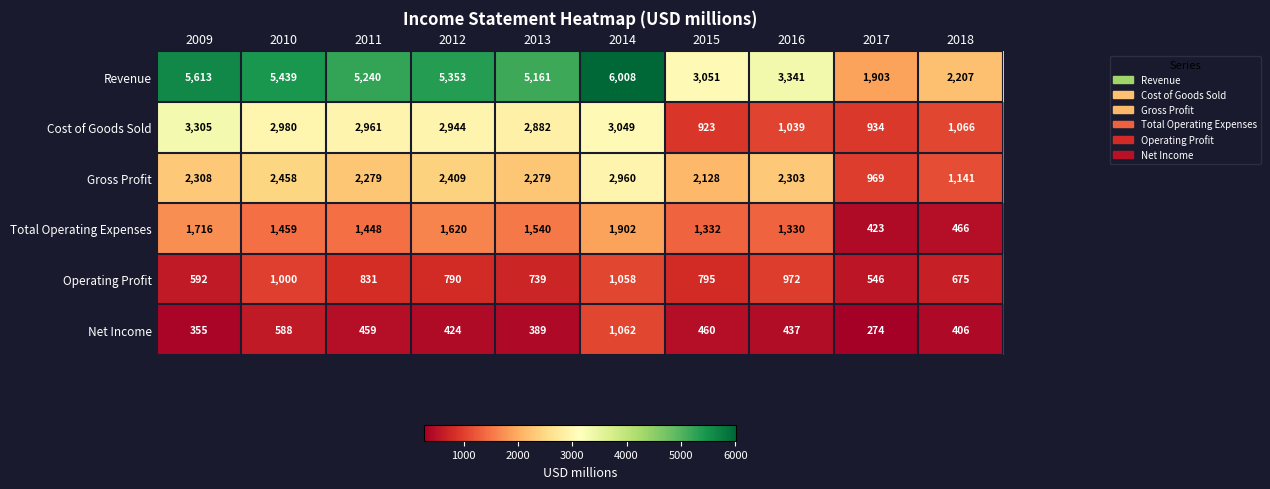

True or false: Revenue has a value of 3073 at 2011.

False